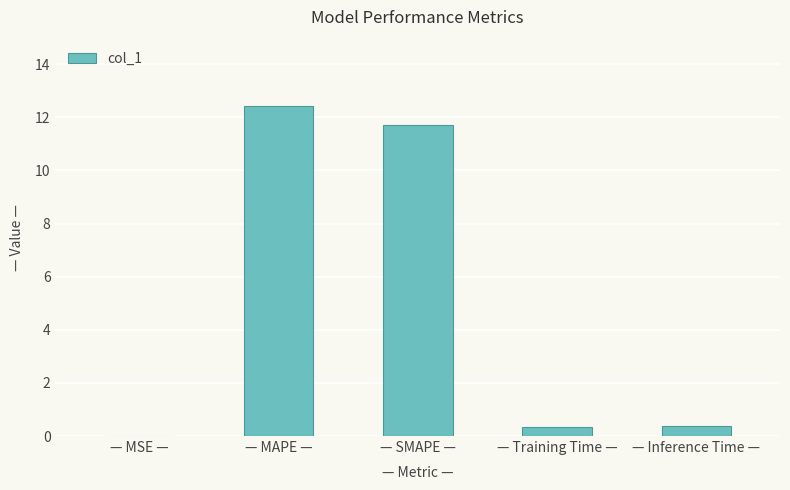

The value at — MAPE — is 3.6. True or false?

False